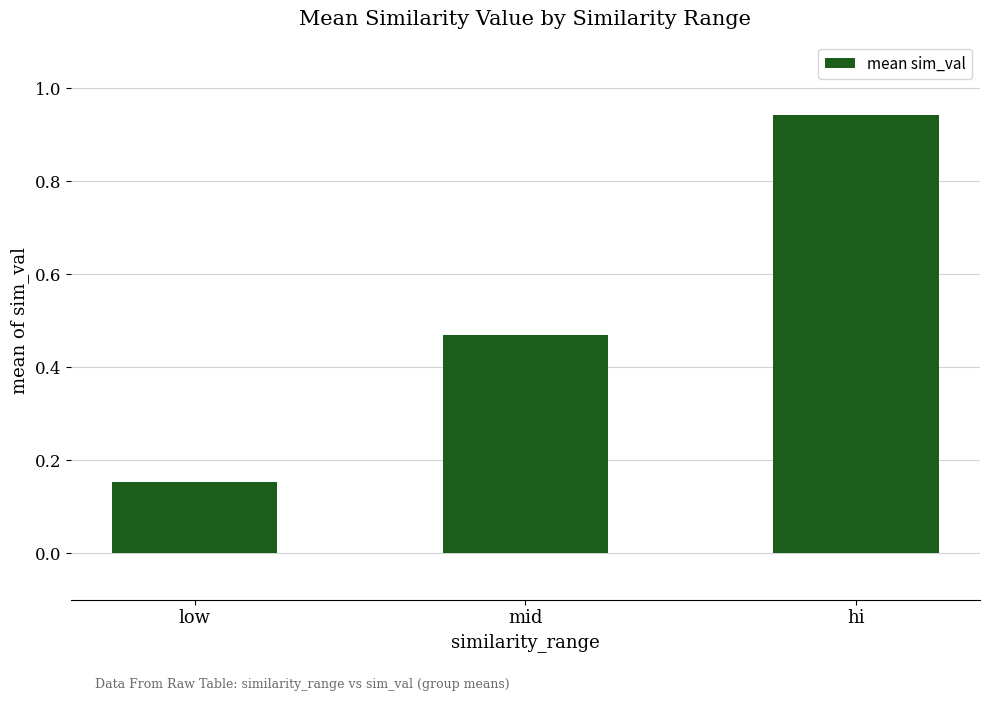

Which category has the lowest value across all series?

low